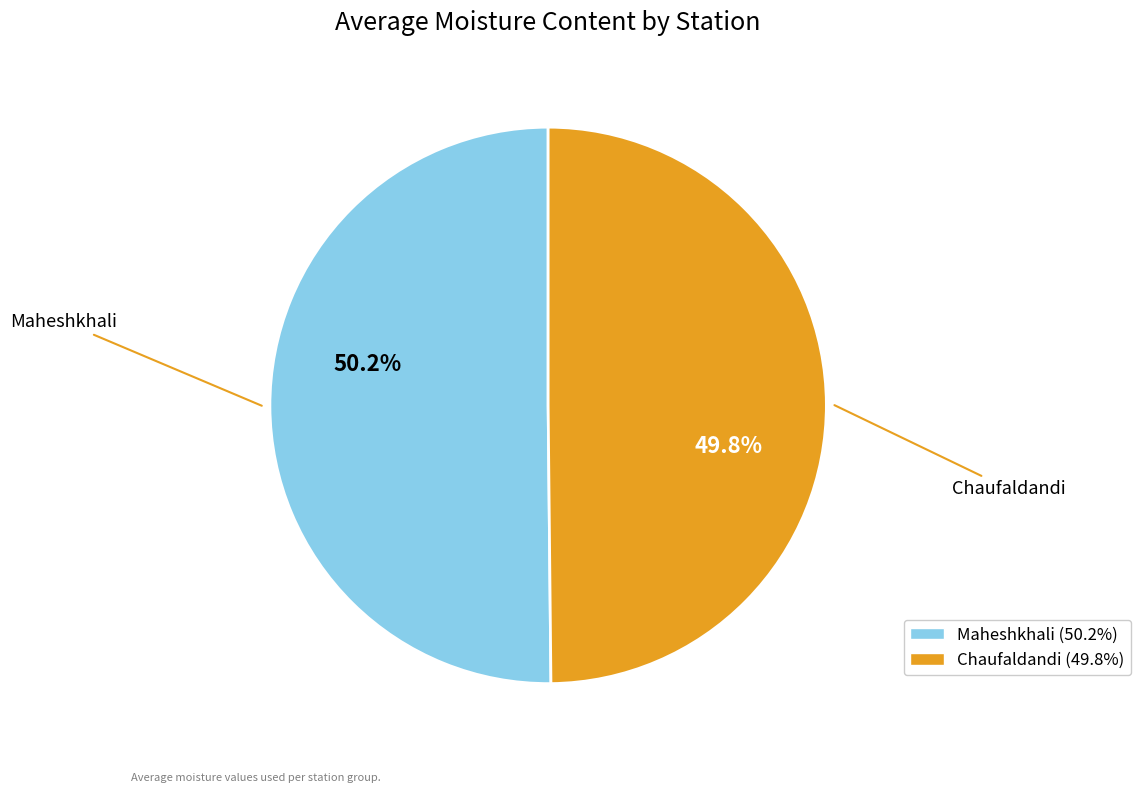

What is the ratio of the value at Maheshkhali to the value at Chaufaldandi?

1.0